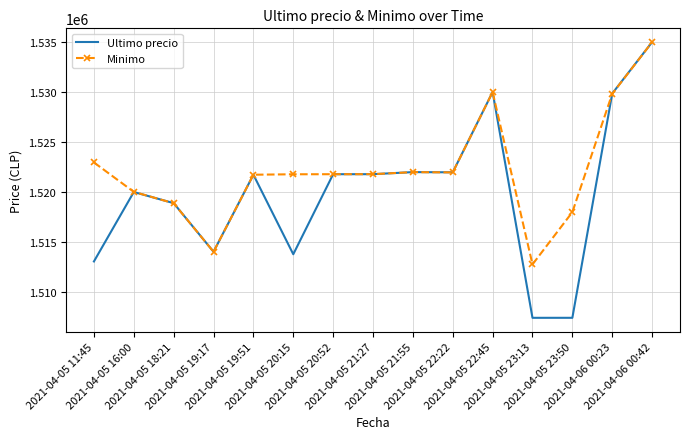

What is the minimum value shown in the chart?

1507383.0